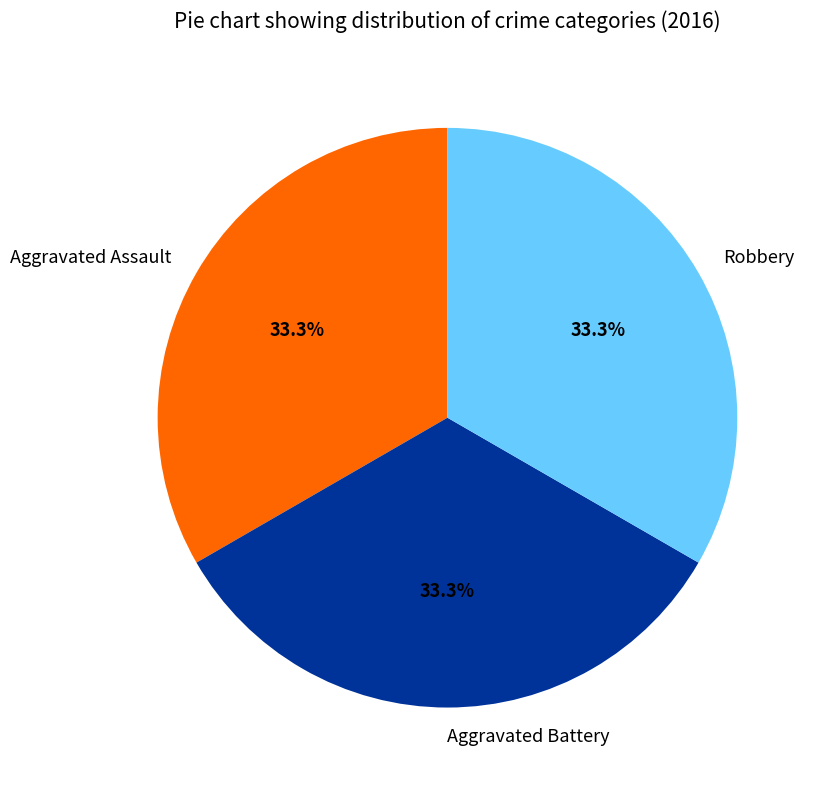

What is the ratio of the value at Aggravated Battery to the value at Aggravated Assault?

1.0